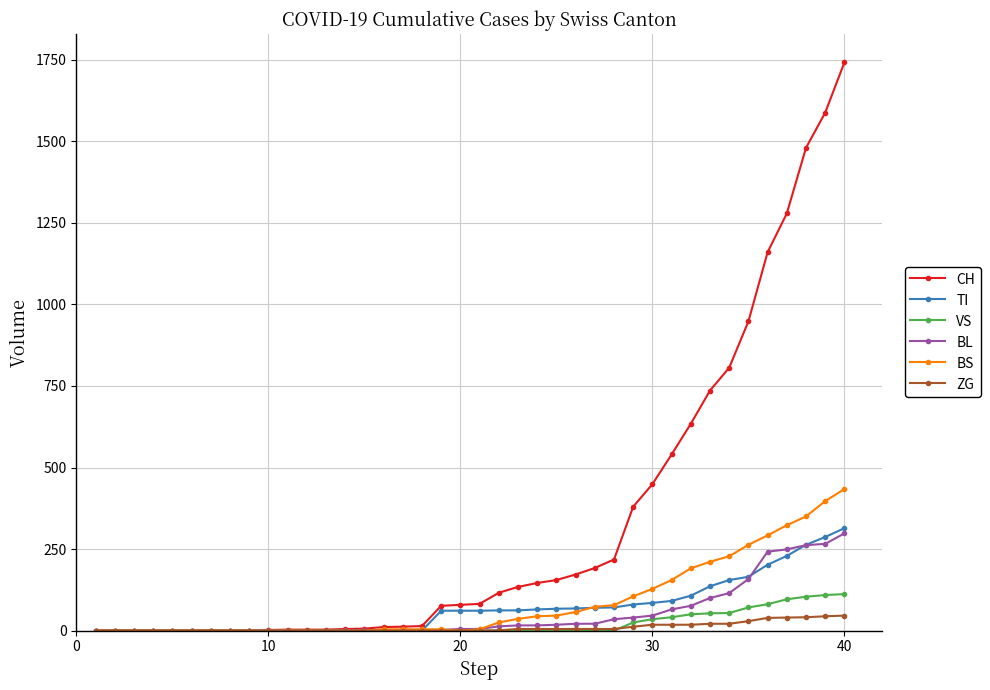

Which series has the largest total across all categories?

CH